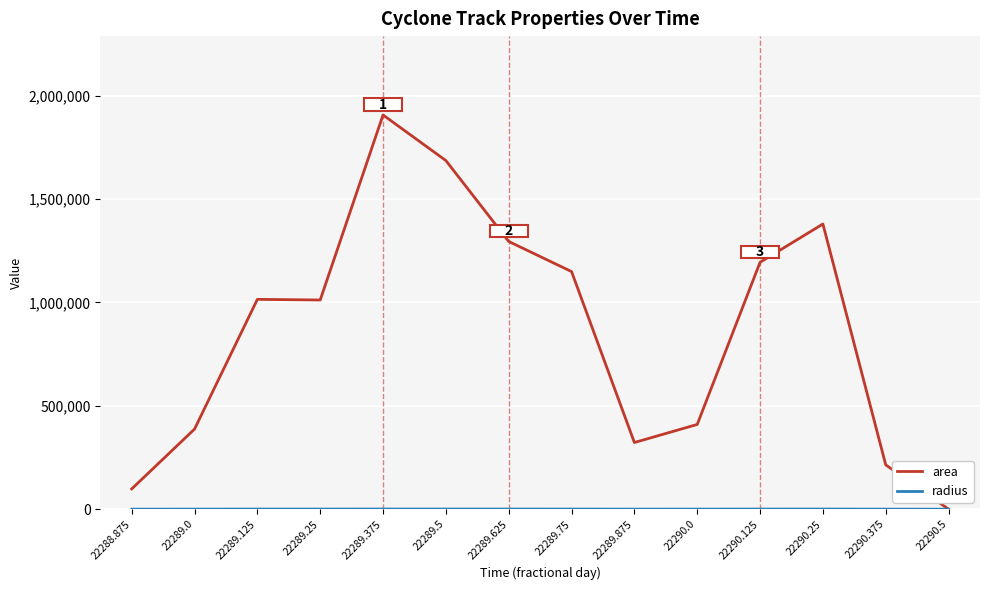

What is the maximum value for area?

1906875.0